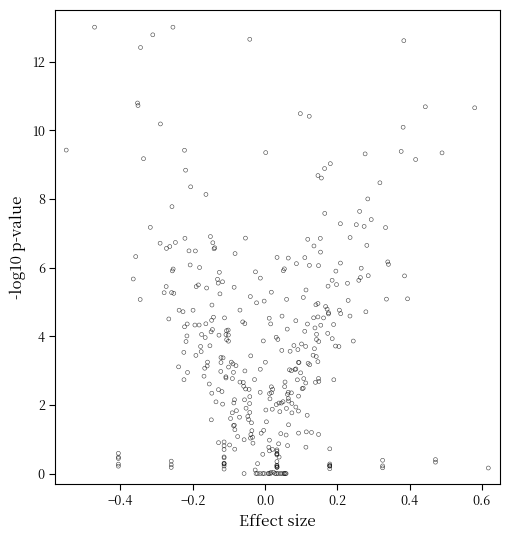

What is the range of X values (max minus min)?

1.2